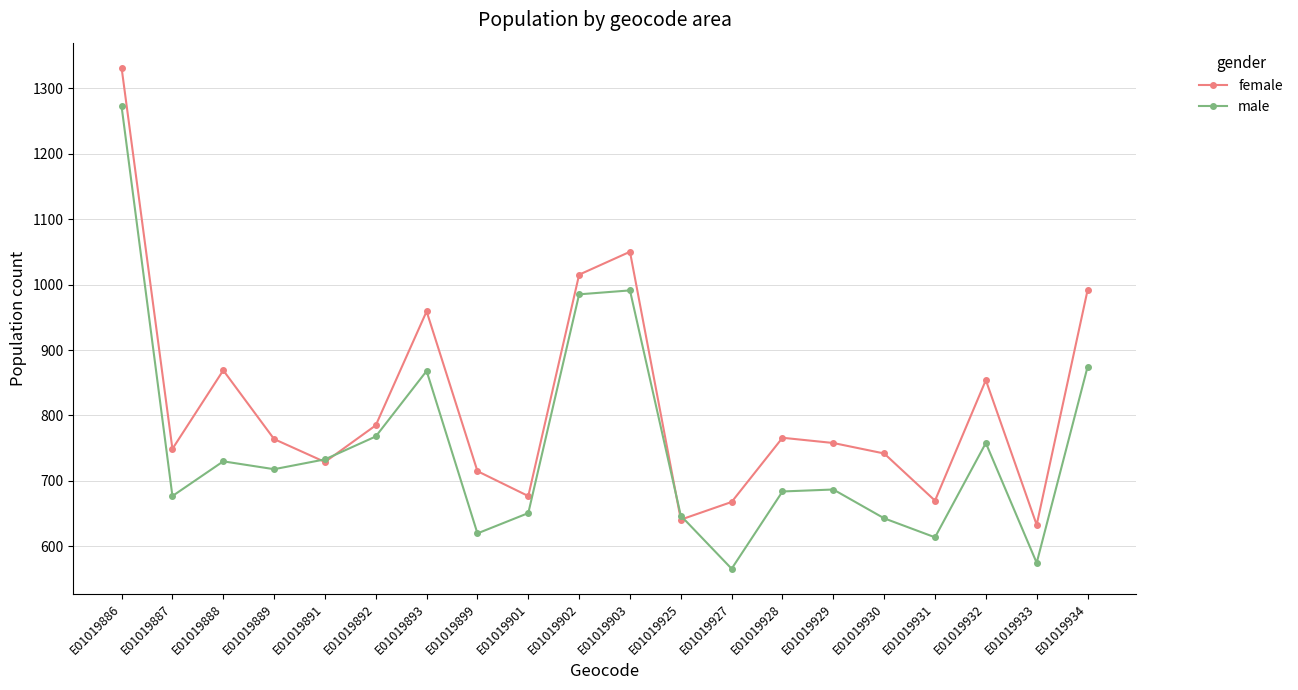

Read the male value at E01019899, to the nearest 10.

620